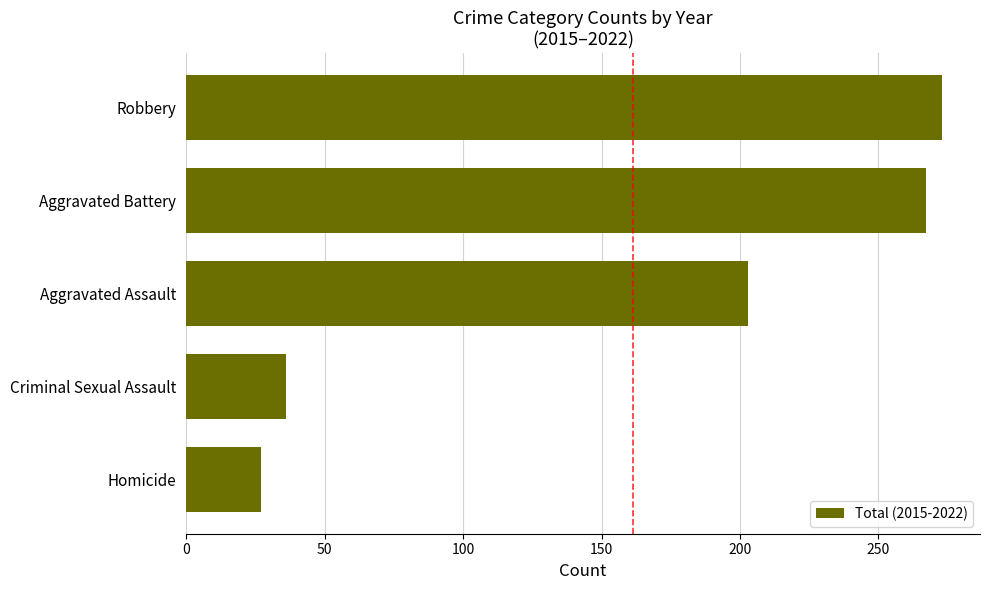

What is the difference between the maximum and minimum values?

246